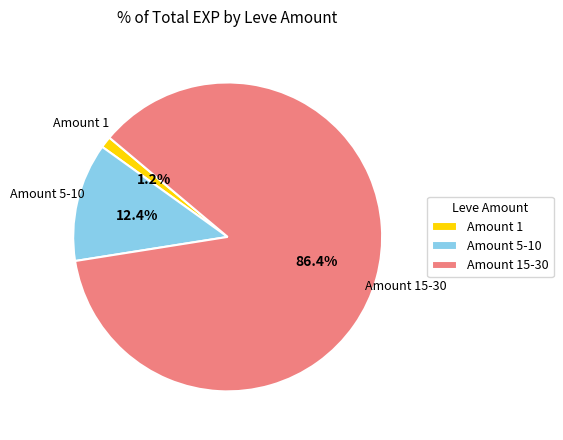

Count the number of slices in the pie.

3